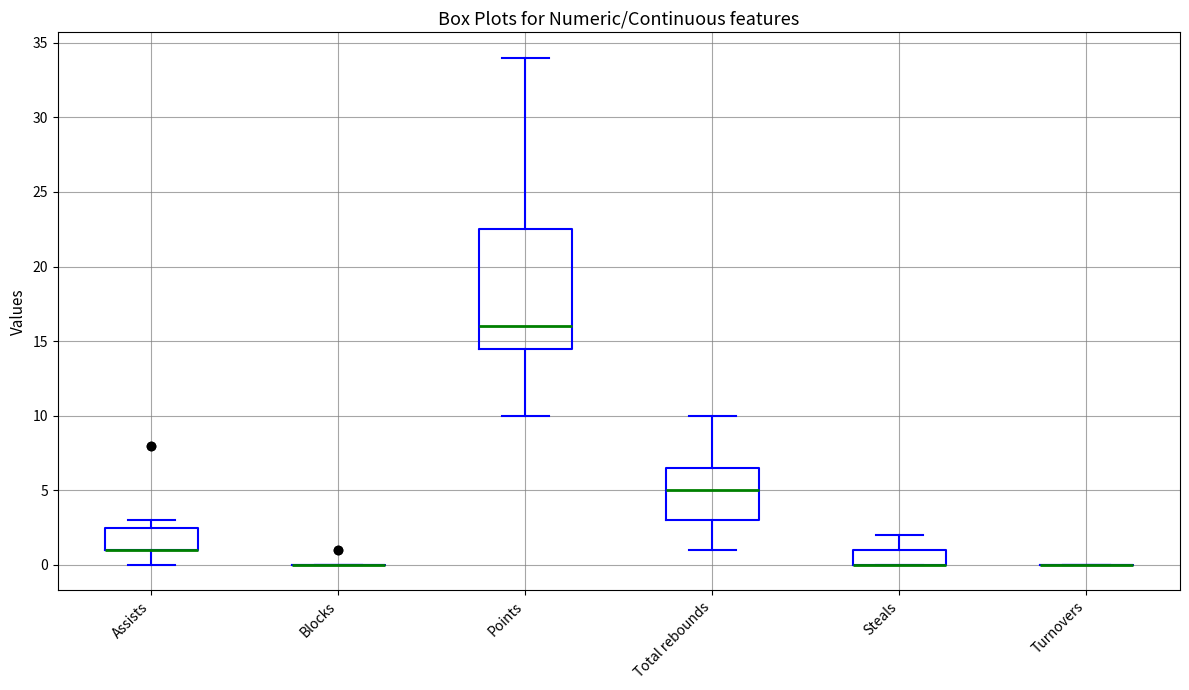

Comparing the boxes themselves (not the whiskers), which one is the tallest?

Points